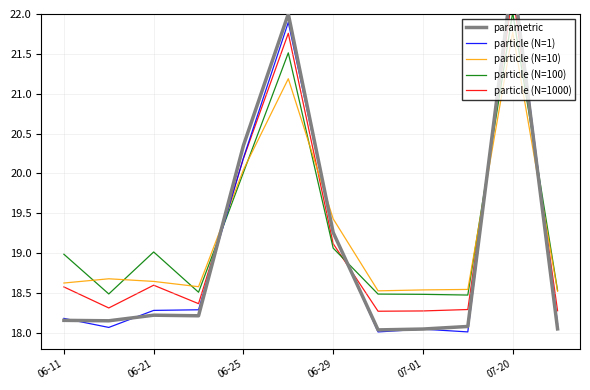

True or false: particle (N=1000) and particle (N=100) intersect in this chart.

True